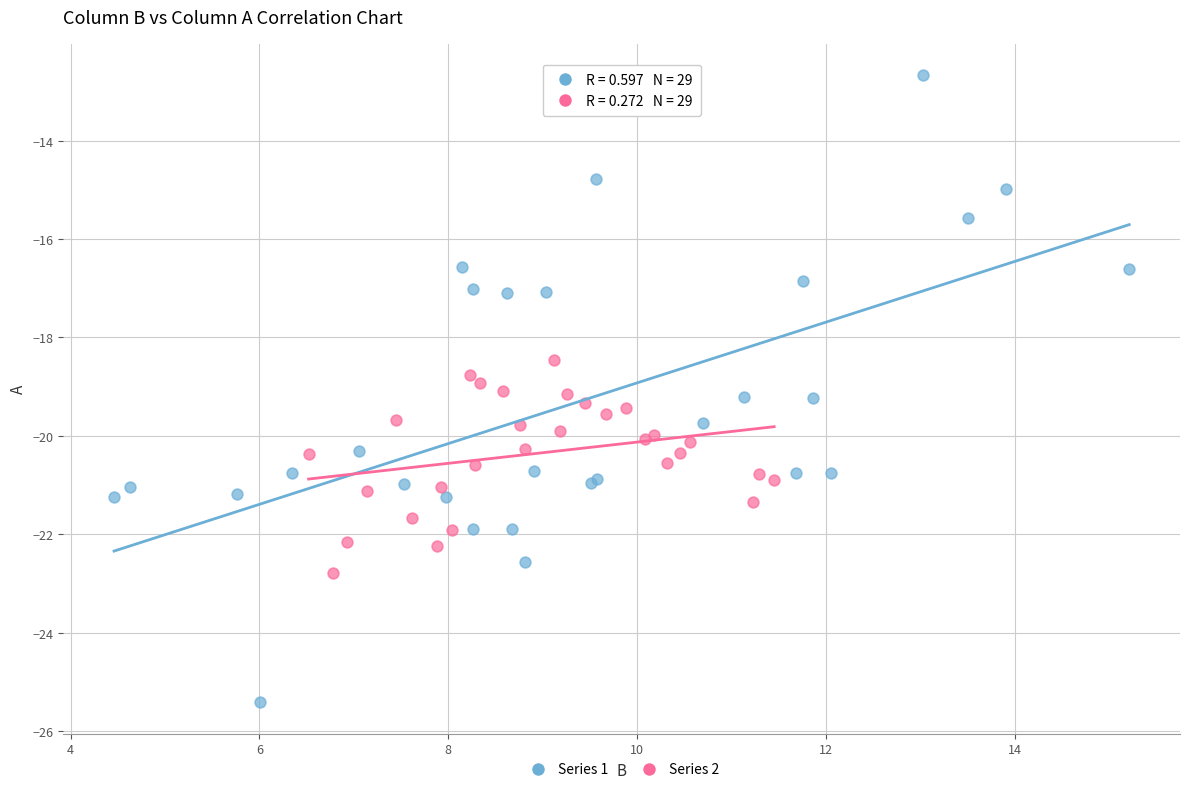

Which series reaches the minimum Y coordinate?

Series 1